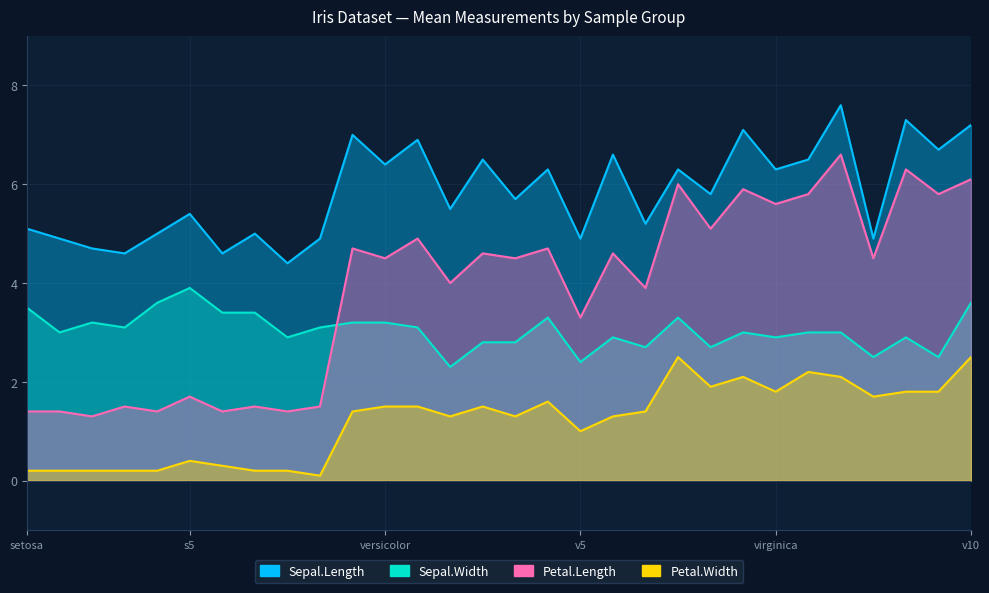

What is the average value of the Sepal.Length series?

5.8